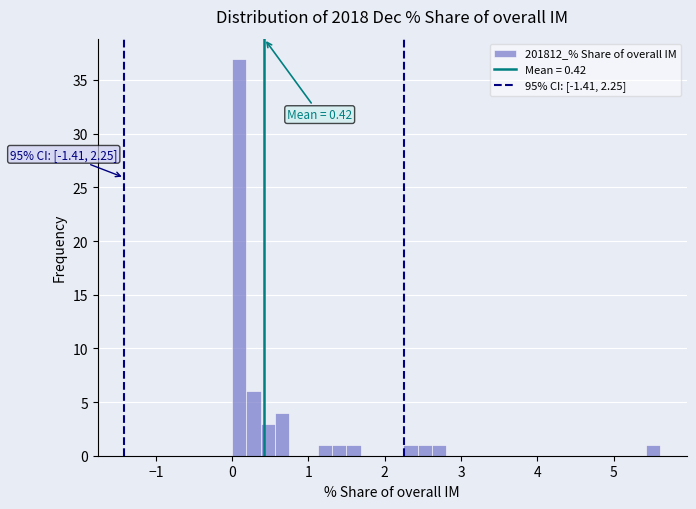

Read against the x-axis, roughly where is the centre of the tallest bar?

0.1